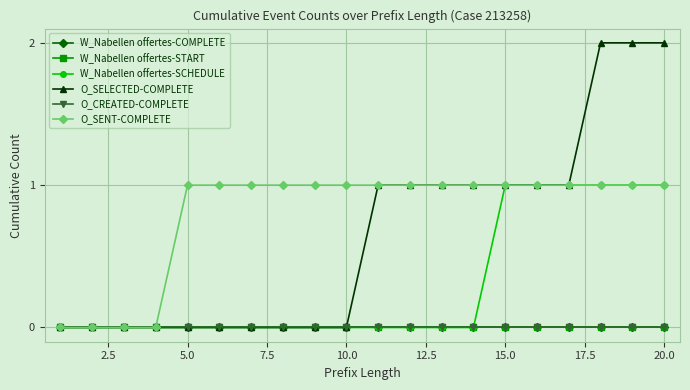

True or false: W_Nabellen offertes-SCHEDULE and W_Nabellen offertes-START intersect in this chart.

False